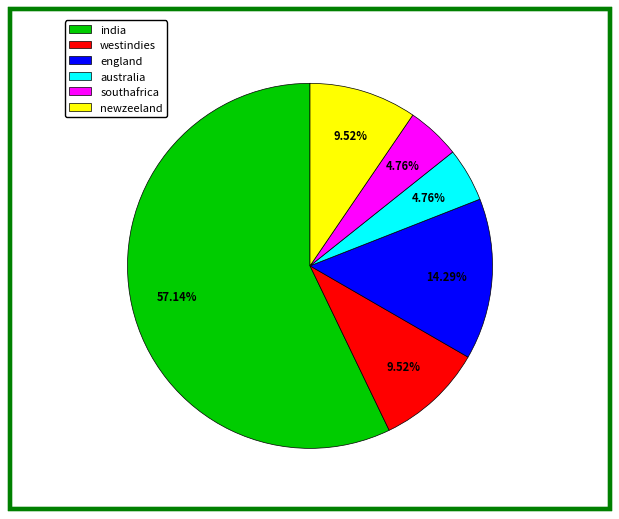

To the nearest percent, what is the average slice percentage?

17%